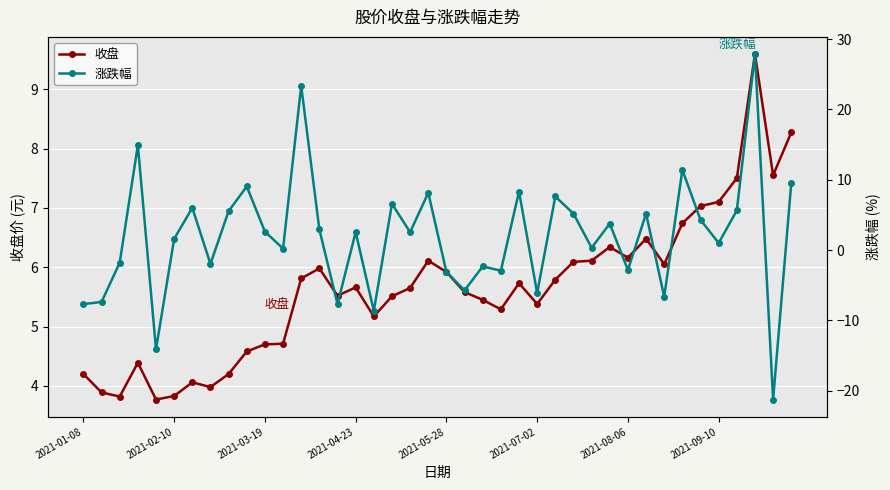

What is the spread (max minus min) of values at 8?

1.3